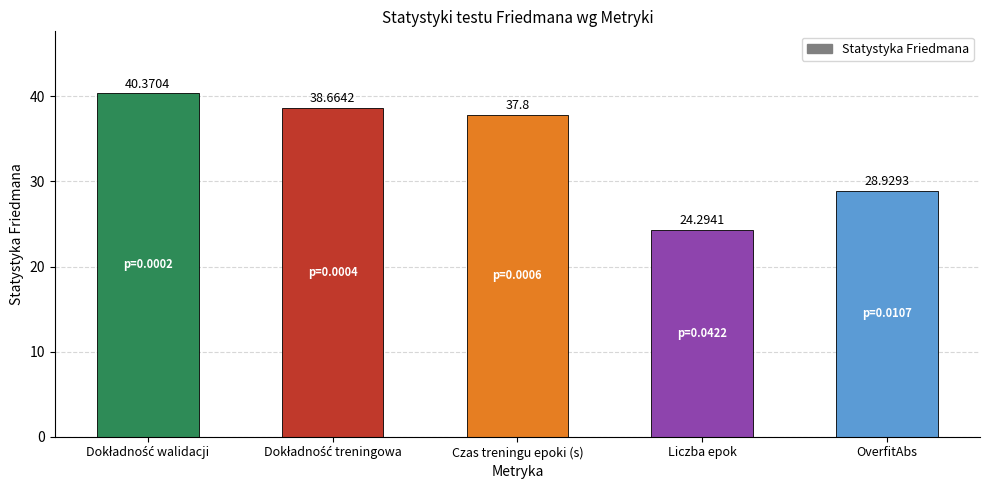

Where is the data nearest to the value 32?

OverfitAbs